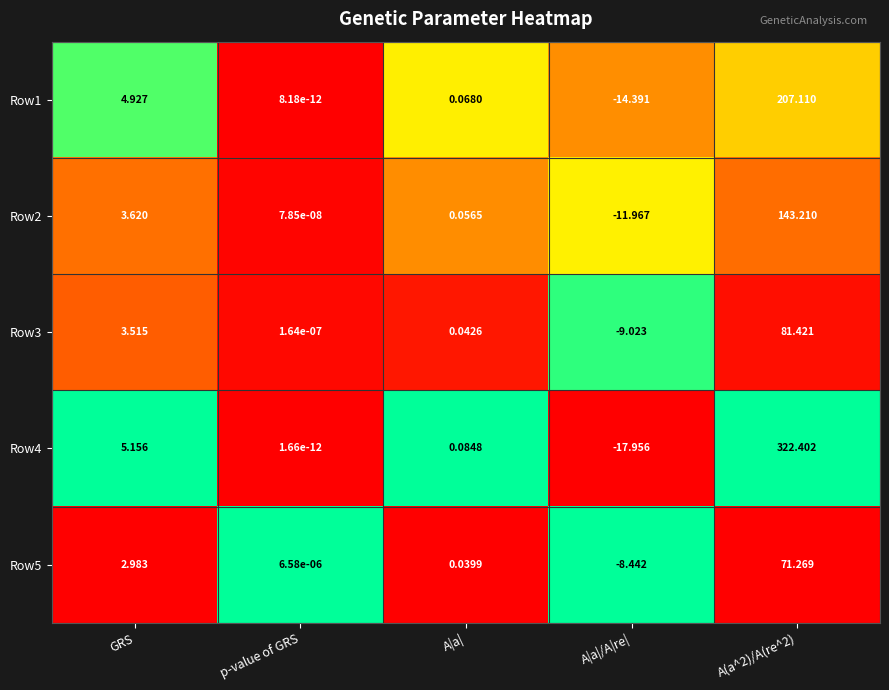

At which label does Row3 first exceed 0?

GRS